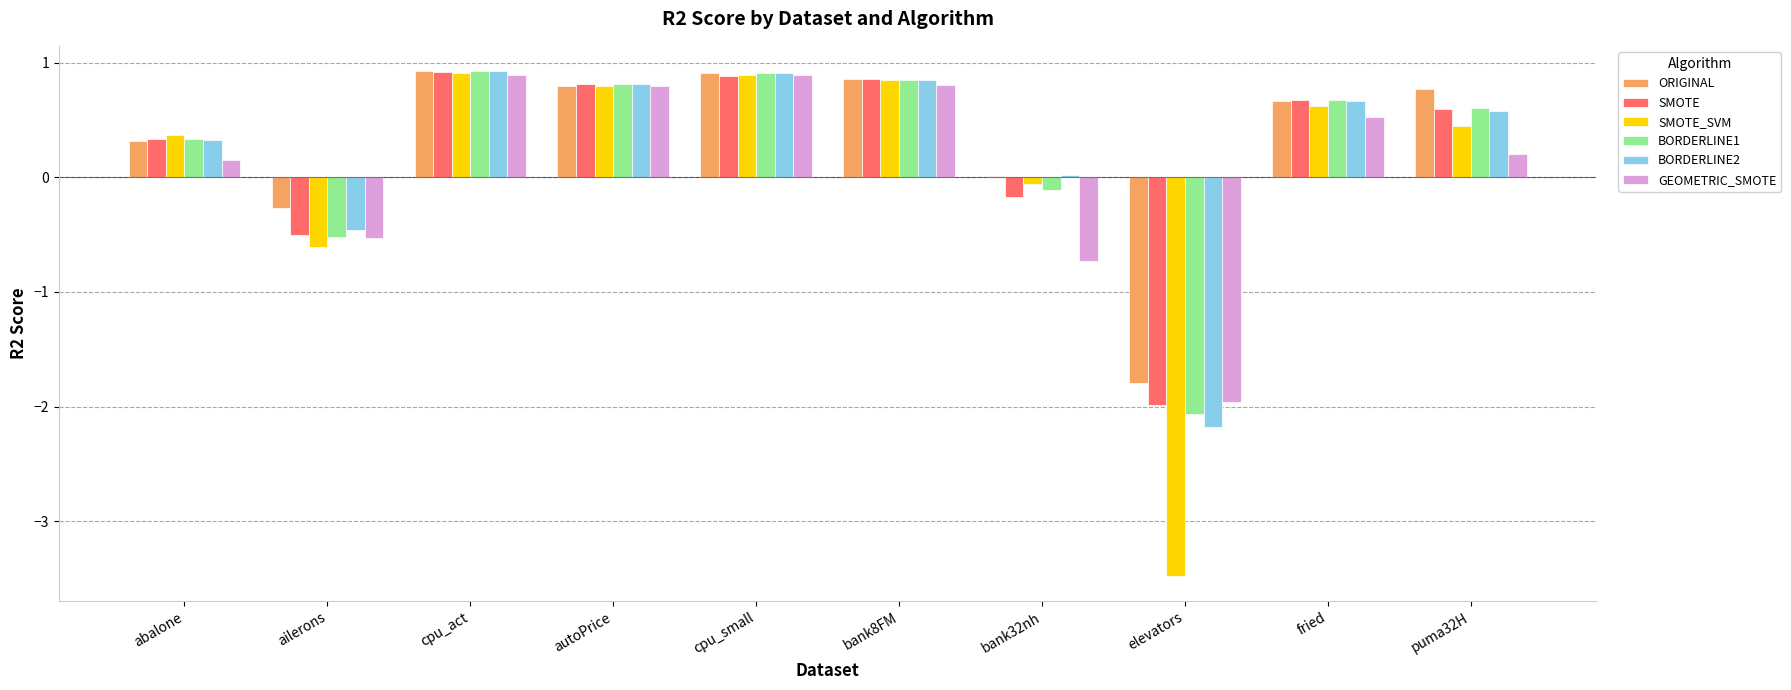

The BORDERLINE2 series shows 0.9 at cpu_act. True or false?

True